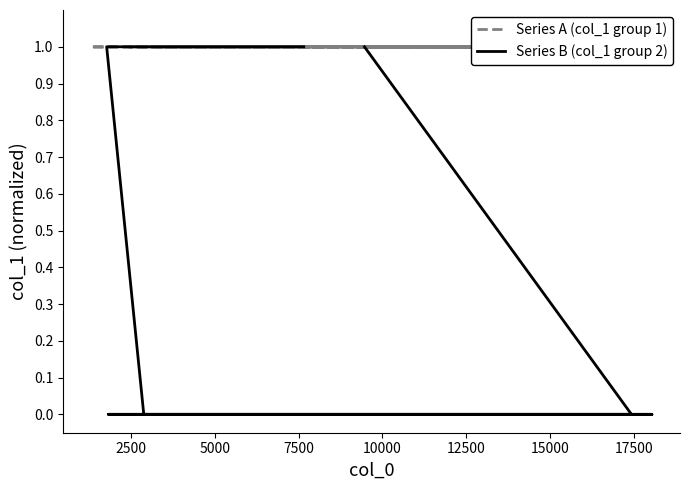

Reading right to left, transcribe all the data shown in this chart.

Series A (col_1 group 1): 1.0	1.0	1.0	1.0	1.0	1.0	1.0	1.0	1.0	1.0
Series B (col_1 group 2): 1.0	1.0	1.0	0.0	0.0	0.0	0.0	0.0	0.0	1.0